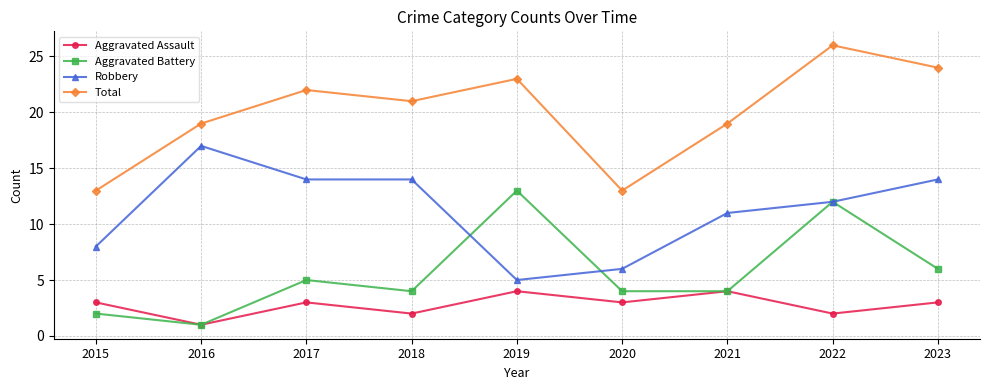

Where is the first local minimum for Total?

2018